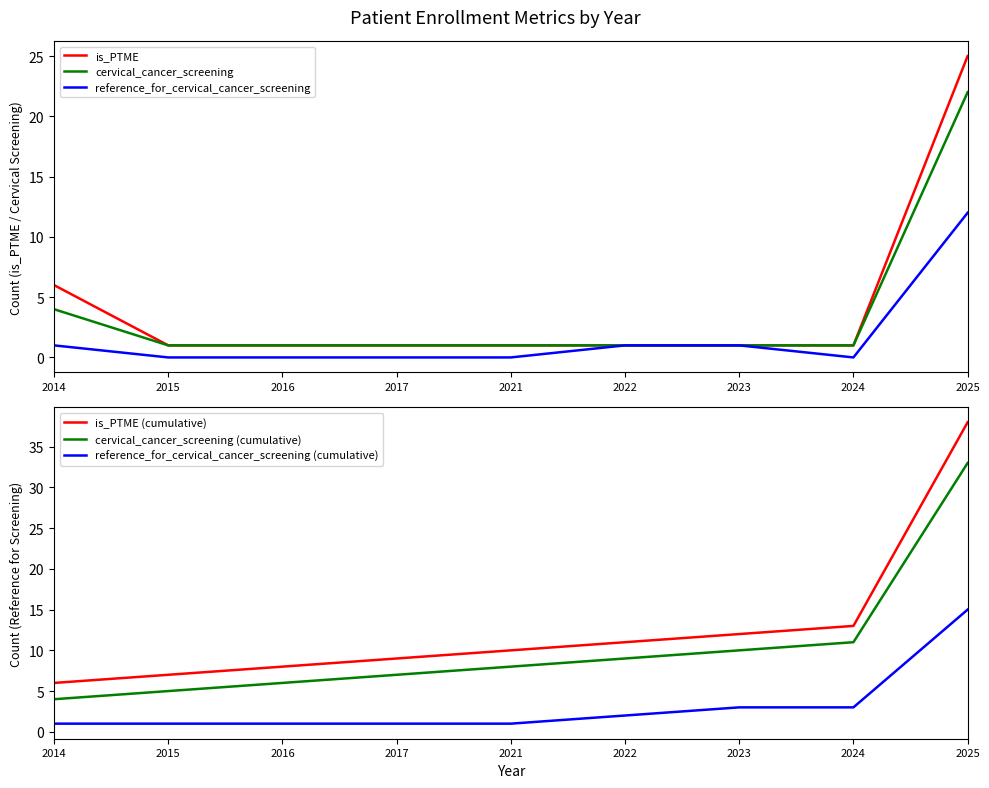

What is the sum of the cervical_cancer_screening (cumulative) values at 2015 and 2016?

11